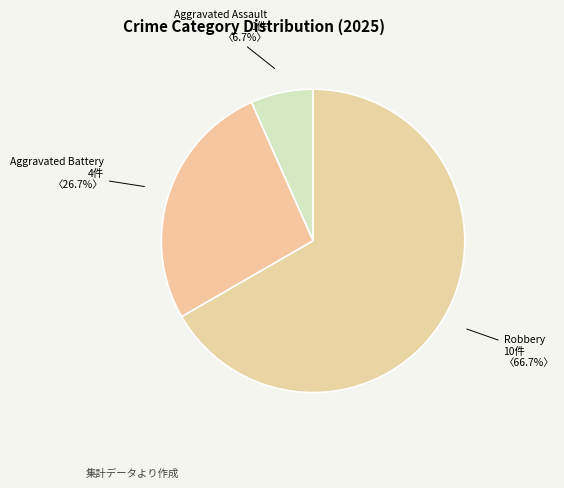

How many slices are in this pie chart?

3